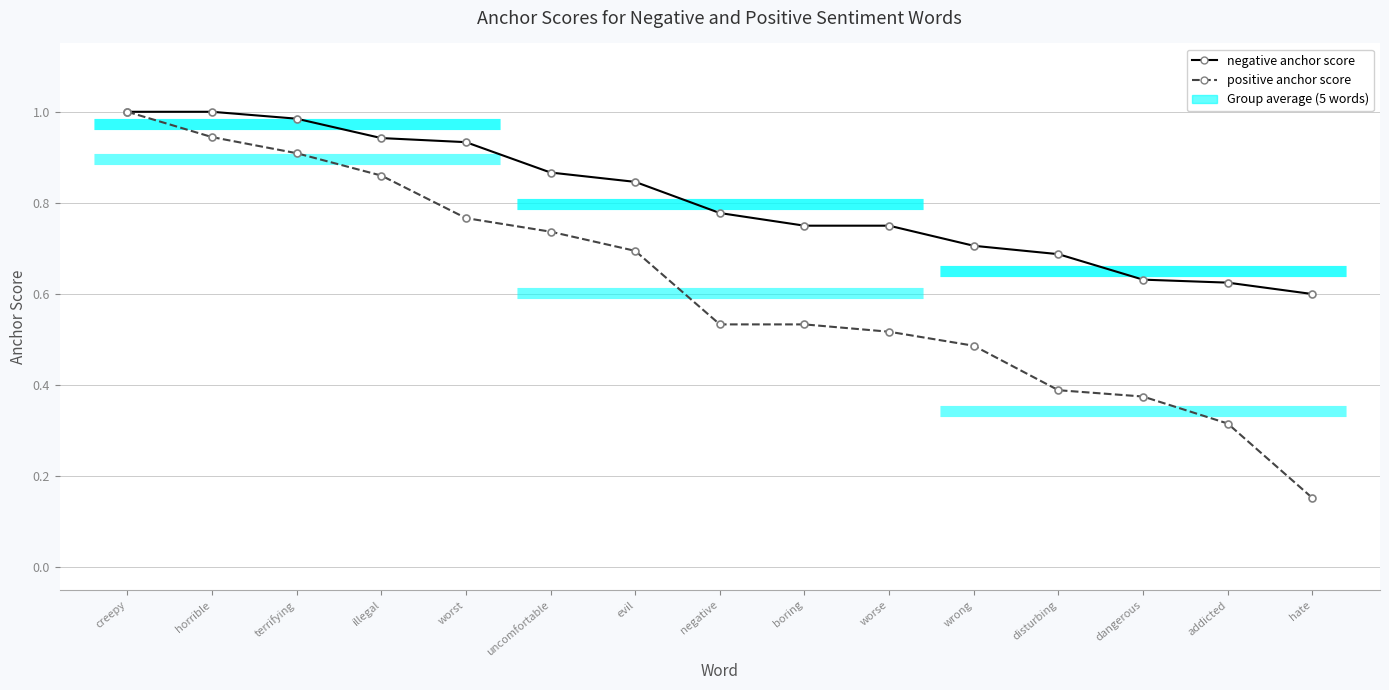

Is it true that negative anchor score equals 0.3 at horrible?

False